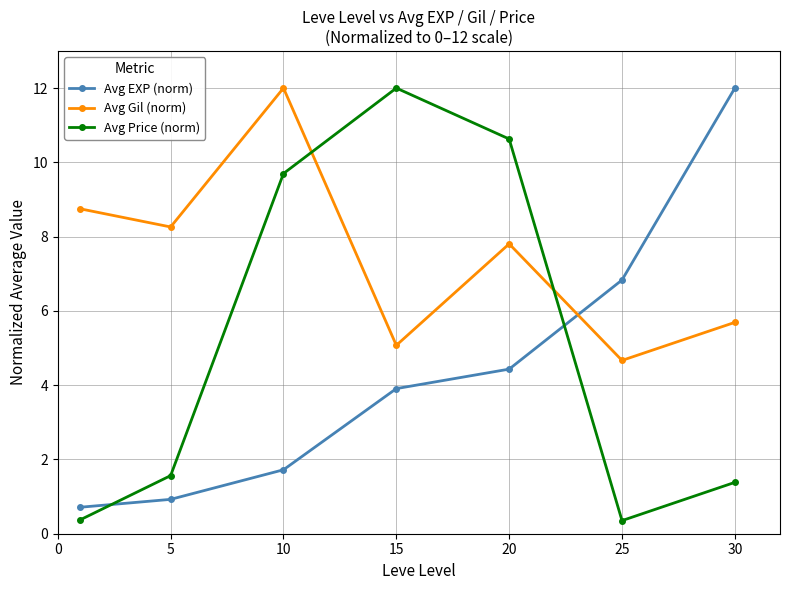

What is the average value of the Avg Gil (norm) series?

7.5